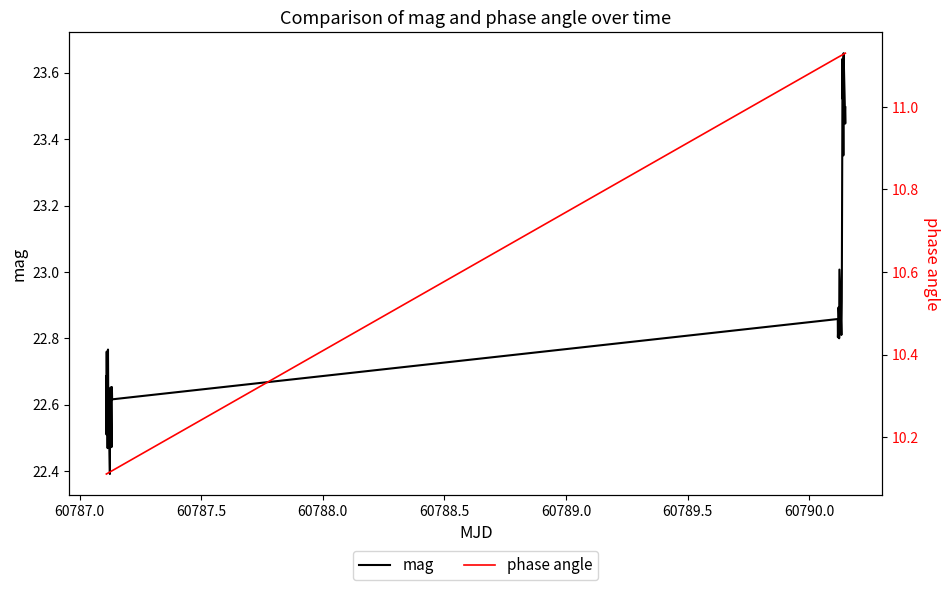

List the series in order of their peak value, lowest first.

phase angle, mag